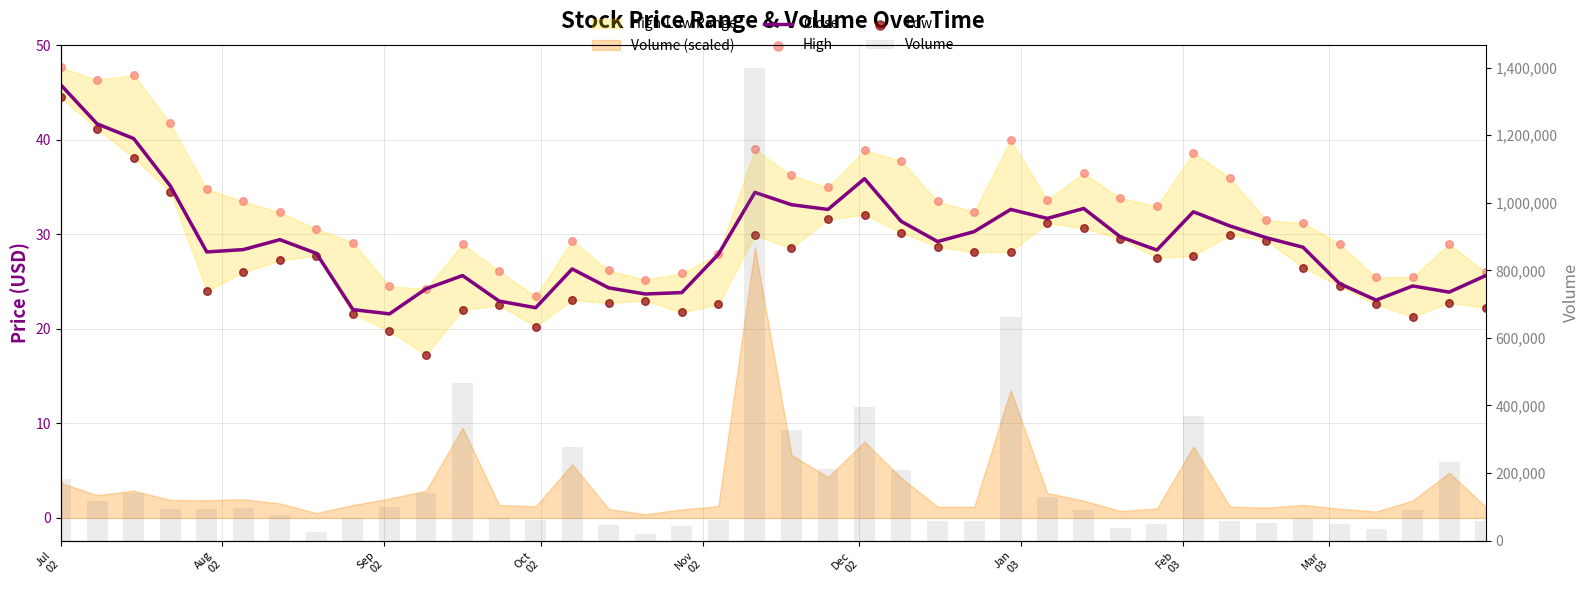

Which series reaches the minimum Y coordinate?

Low